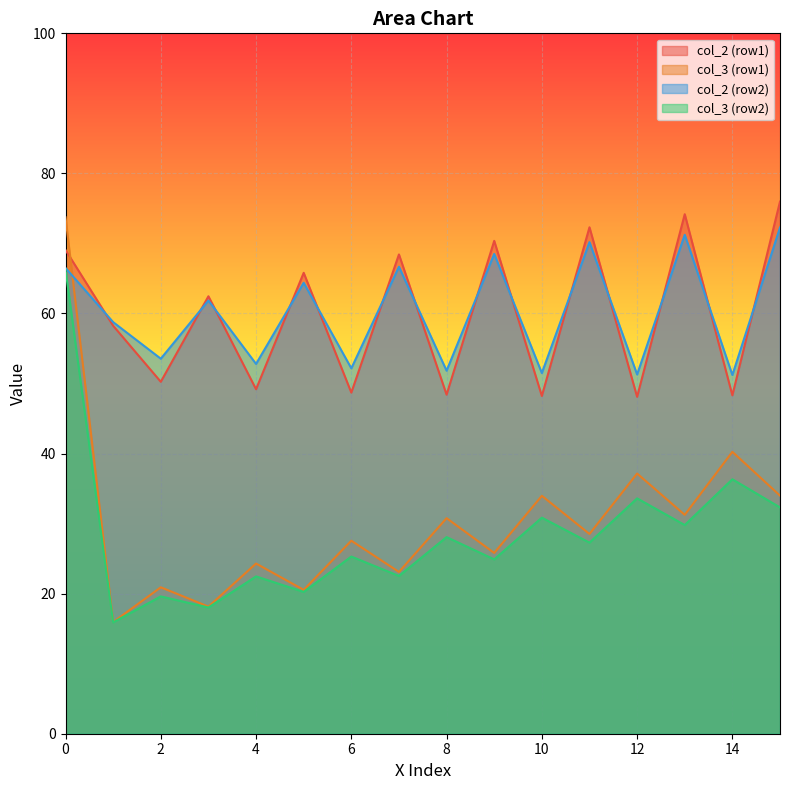

The col_3 (row1) series shows 43.5 at 11. True or false?

False